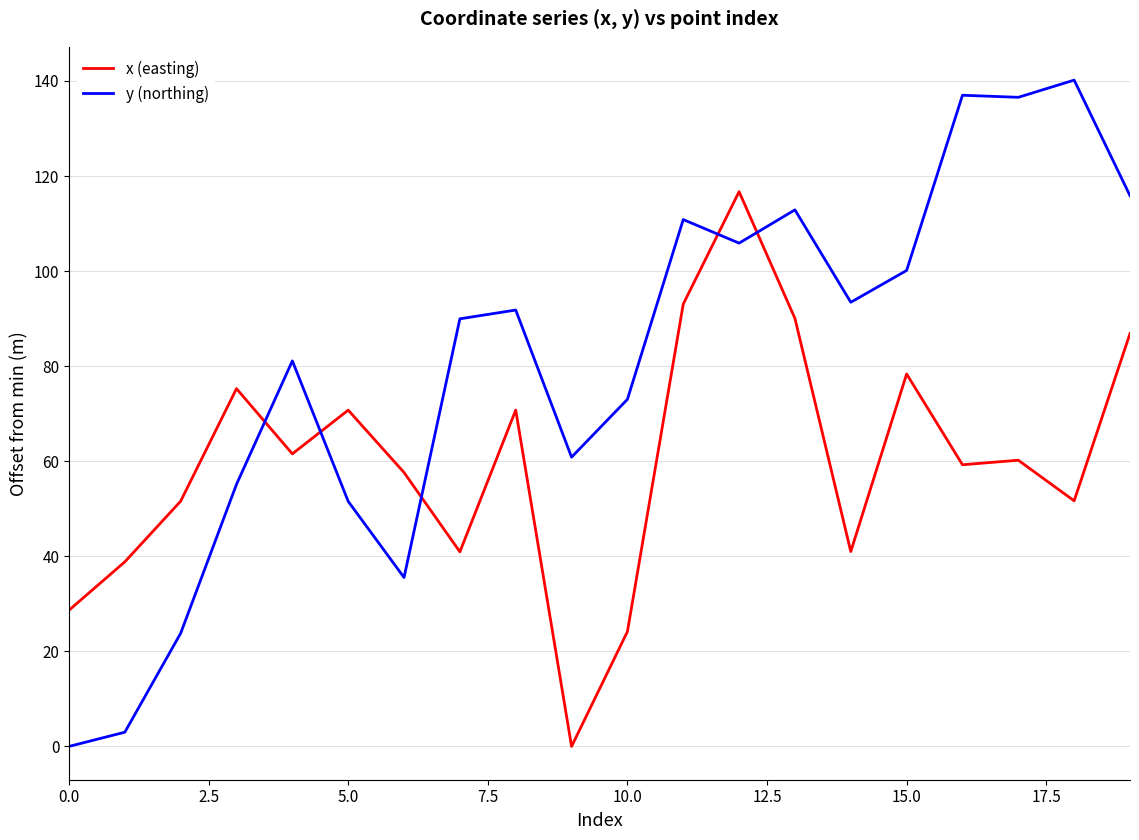

What are all the series names shown in the legend?

x (easting), y (northing)